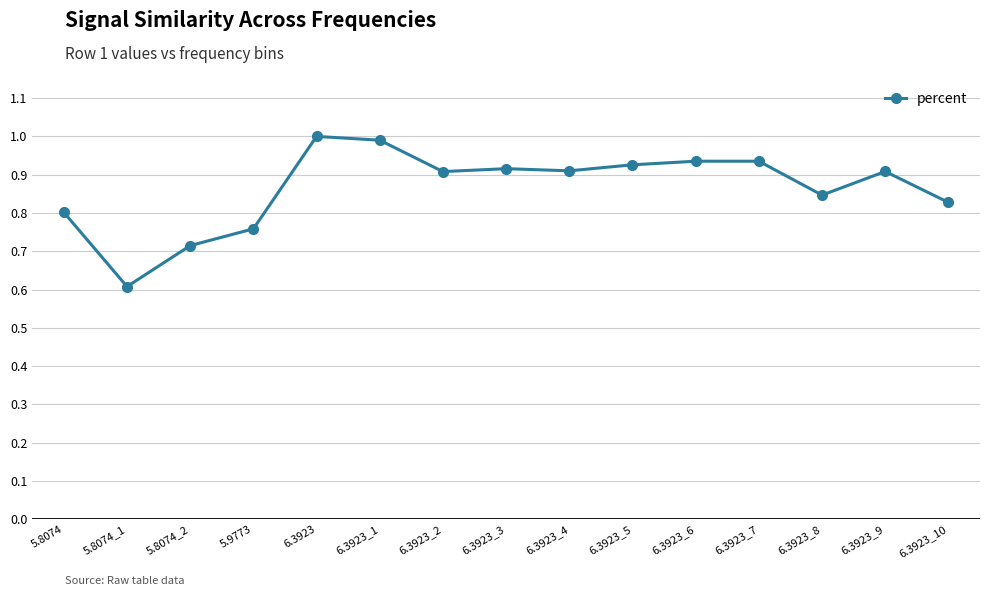

What position from the left is 5.8074?

1